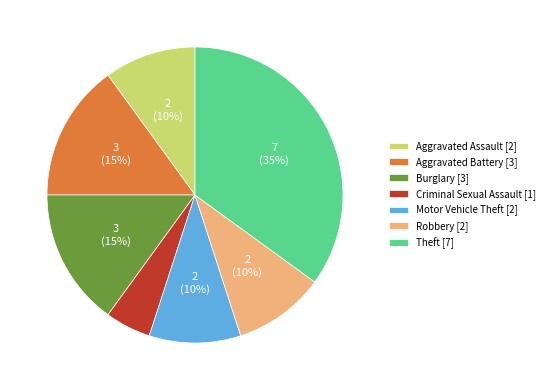

How many segments does this pie chart have?

7